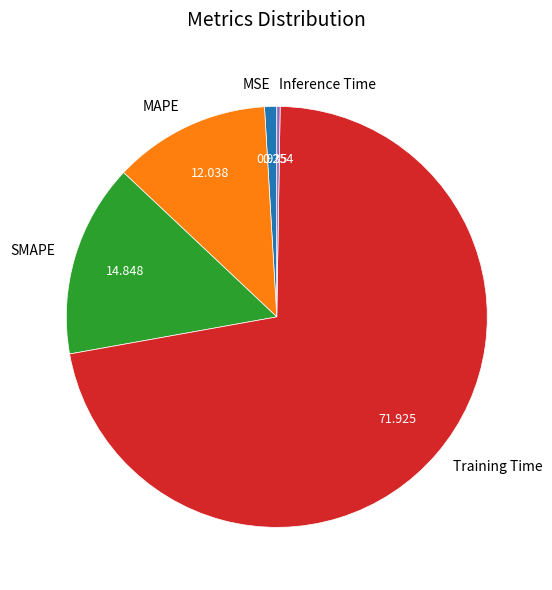

Which has a higher value, MSE or SMAPE?

SMAPE